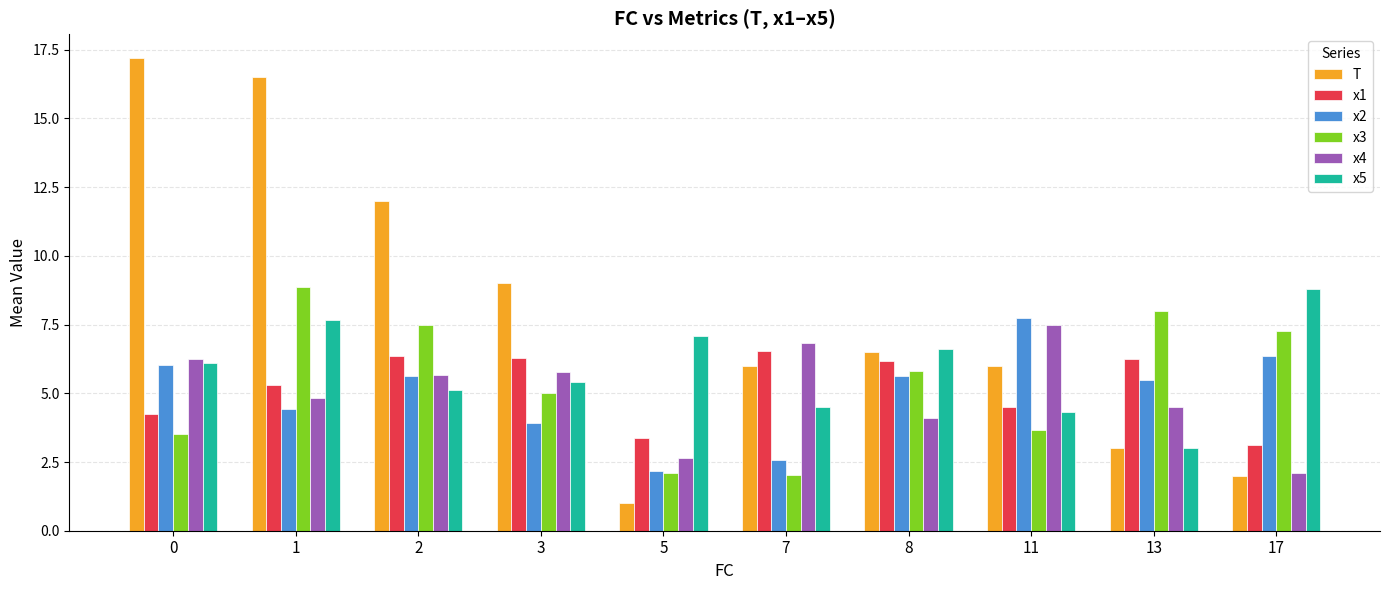

How many data points in x5 are above 6?

5